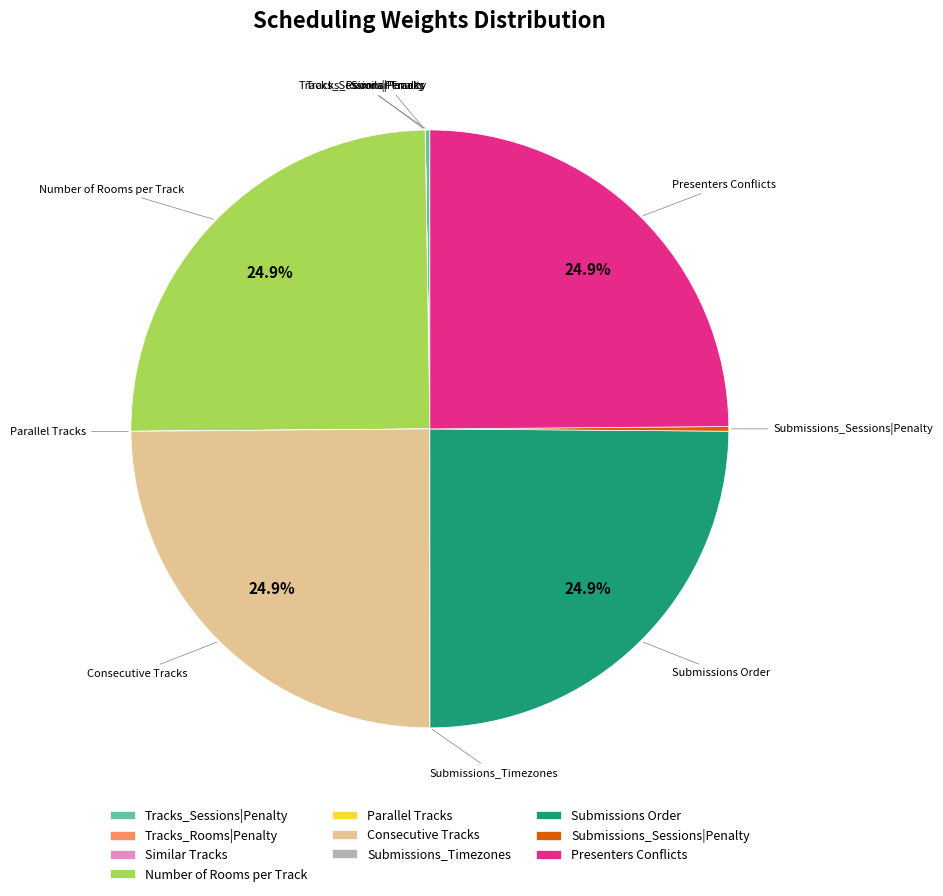

True or false: Consecutive Tracks accounts for 25% of the total.

True